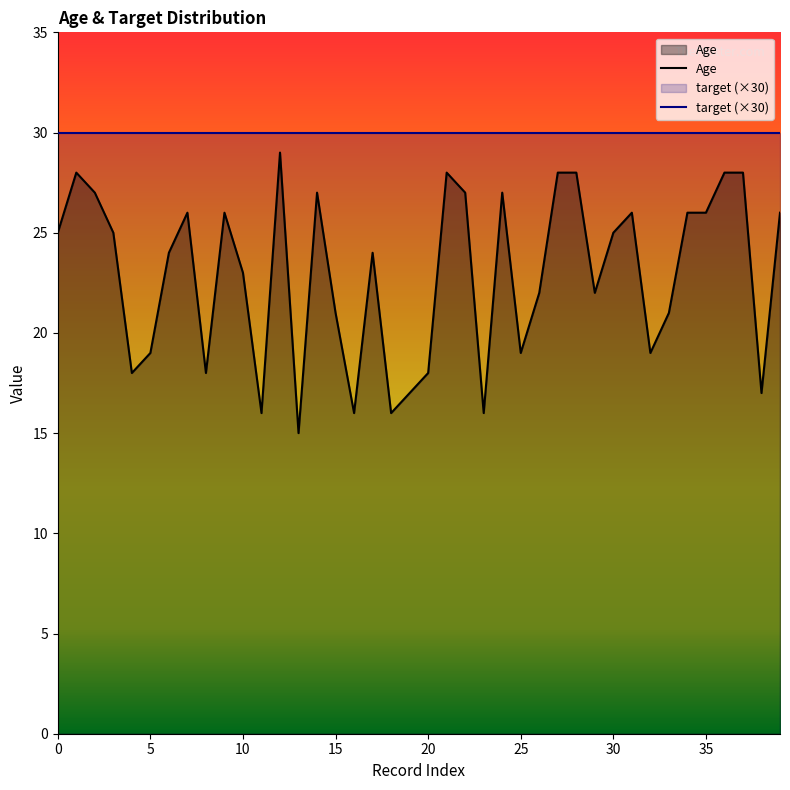

What is the difference between the second highest and second lowest values?

12